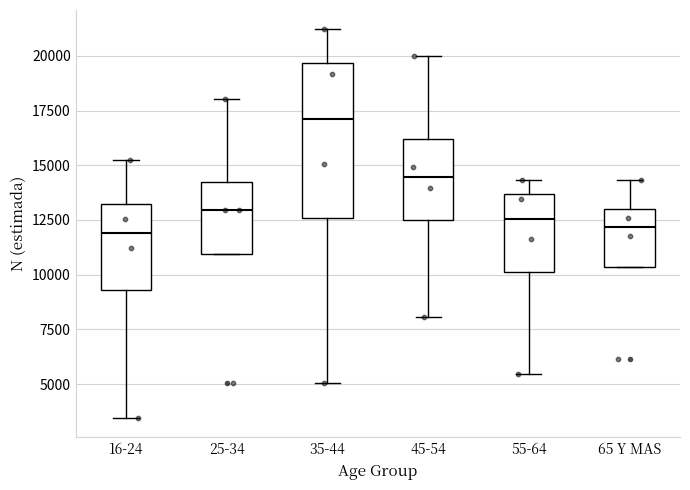

Reading left to right, transcribe this box plot: for each box, give where its median line is, the range the box spans, and where its two whiskers end, as read against the y-axis. The values are not printed on the chart, so give them approximately, as read against the axis.

16-24: median 12000, box 9500 to 13000, whiskers 3500 to 15000
25-34: median 13000, box 11000 to 14000, whiskers 11000 to 18000
35-44: median 17000, box 12500 to 19500, whiskers 5000 to 21000
45-54: median 14500, box 12500 to 16000, whiskers 8000 to 20000
55-64: median 12500, box 10000 to 13500, whiskers 5500 to 14500
65 Y MAS: median 12000, box 10500 to 13000, whiskers 10500 to 14500